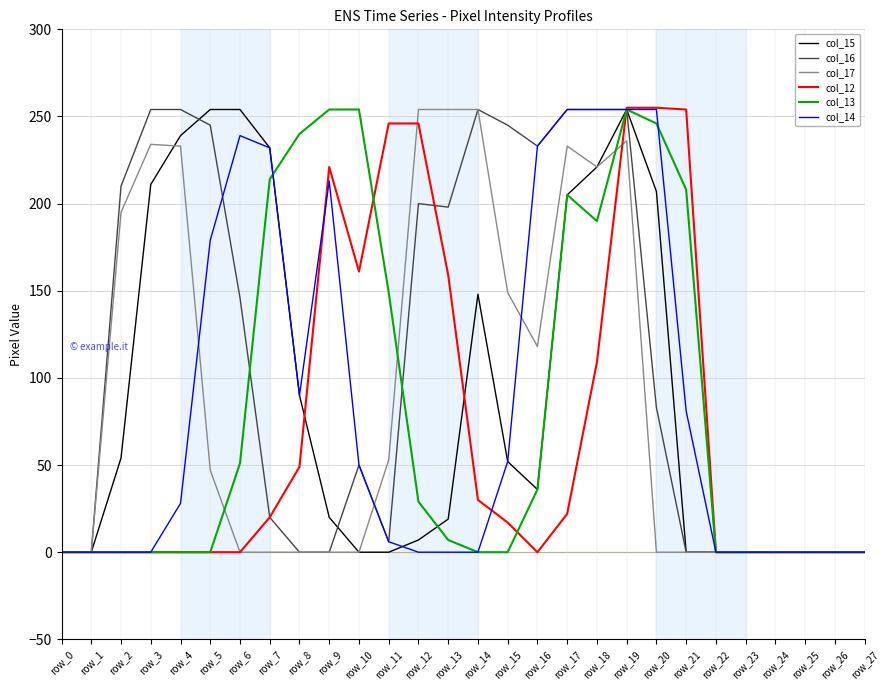

Which series has the largest total across all categories?

col_16